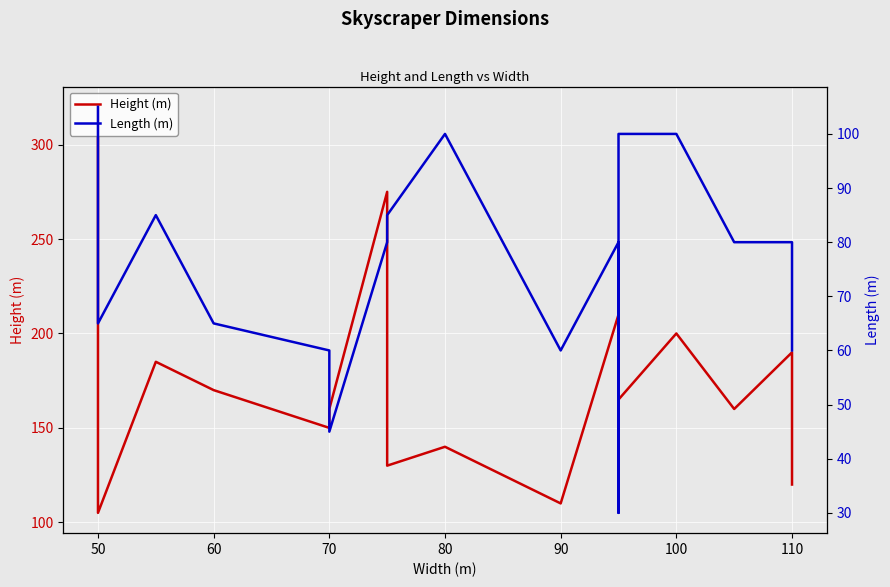

How many interior local peaks does the Height (m) series have?

6